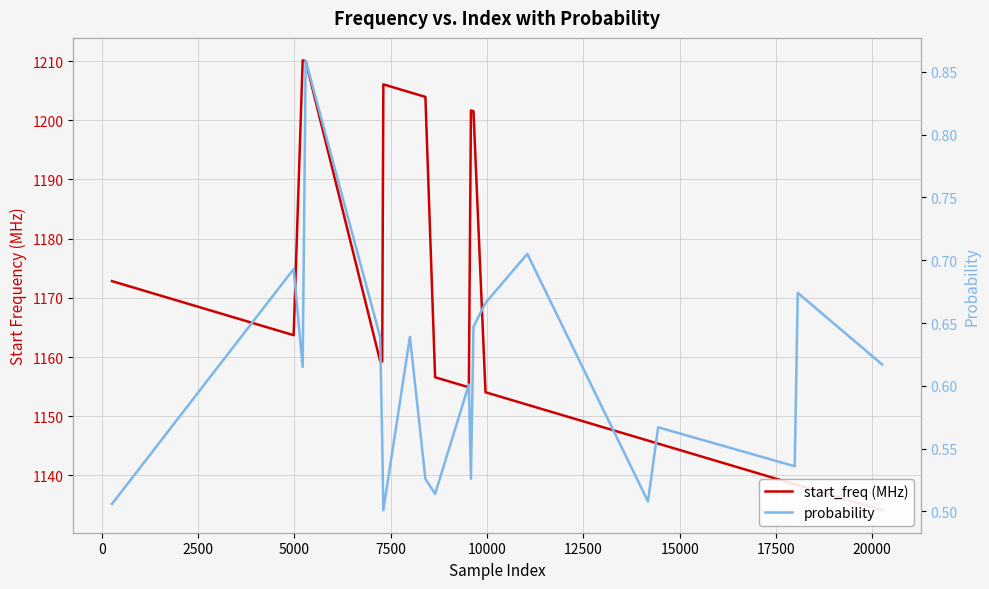

Is the value of start_freq (MHz) at 10000 greater than the value of probability at 15?

Yes